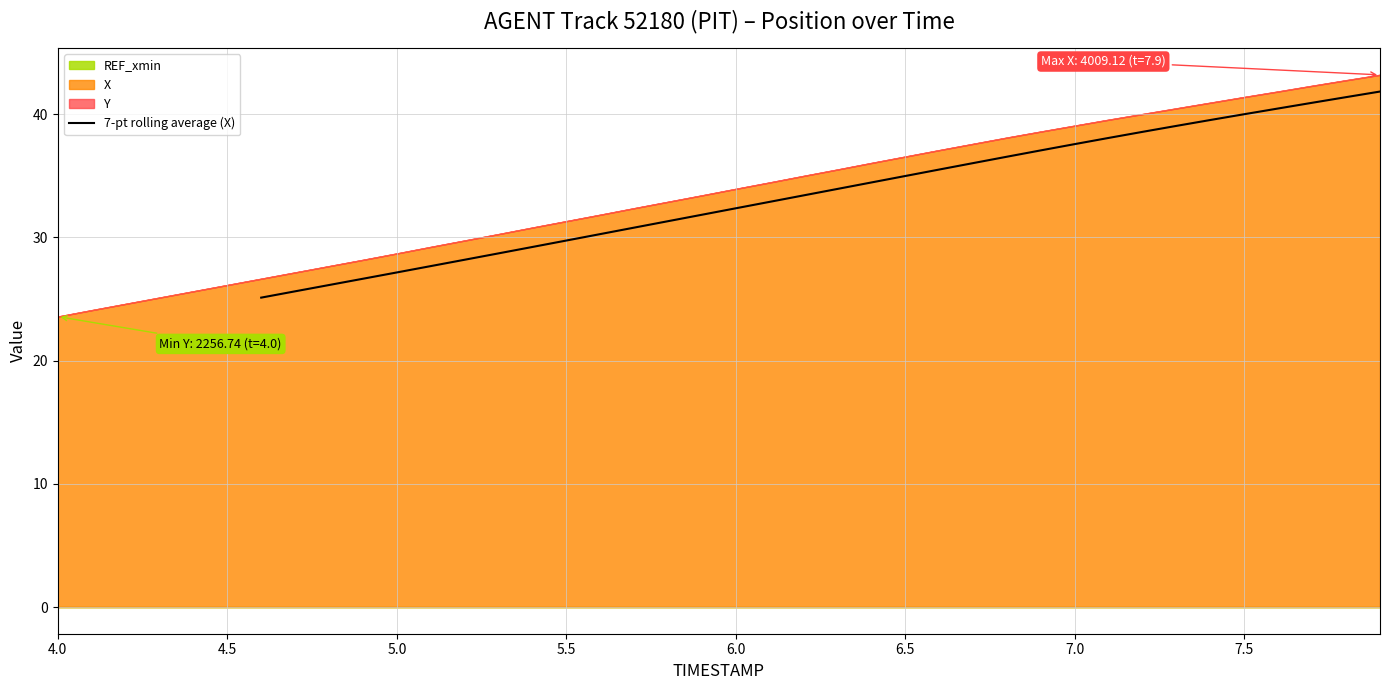

True or false: 7-pt rolling average (X) has a value of 9.1 at 6.0.

False